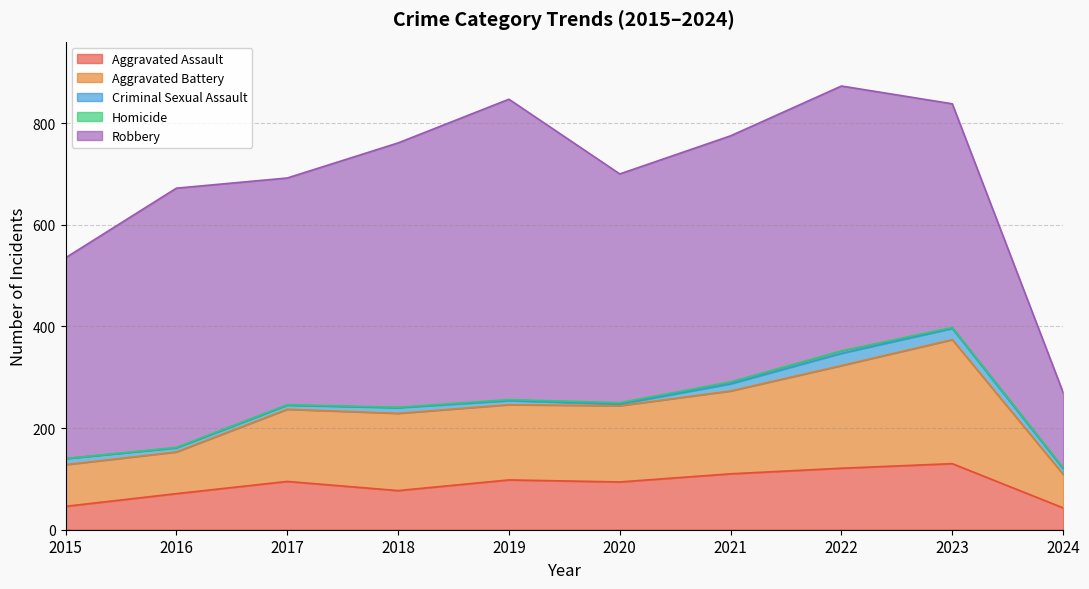

True or false: Aggravated Battery and Homicide cross at least once.

False